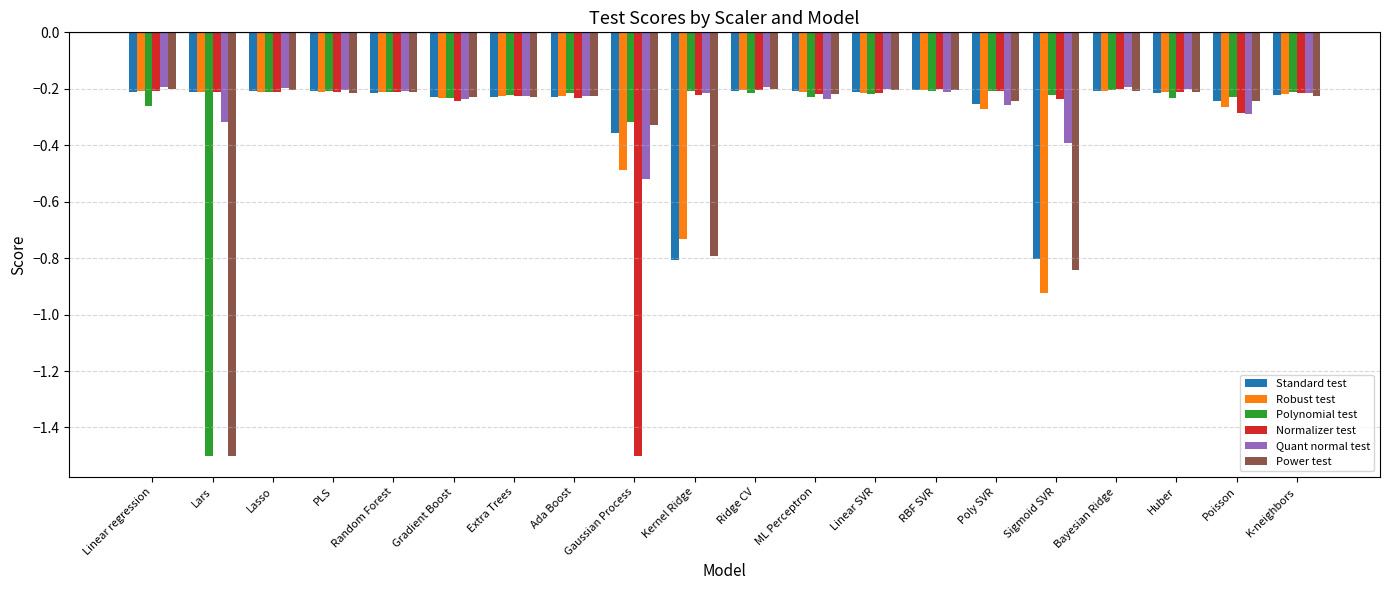

What is the smallest value displayed?

-1.5